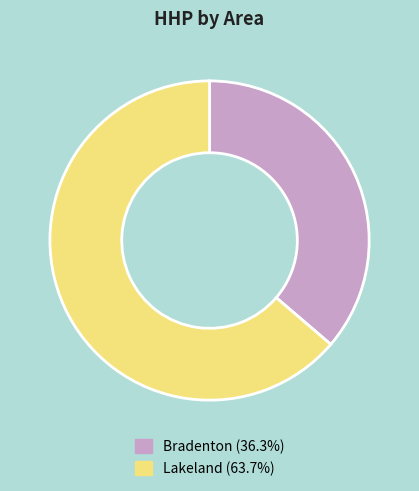

Combined, do Lakeland (63.7%) and Bradenton (36.3%) account for over 50%?

Yes